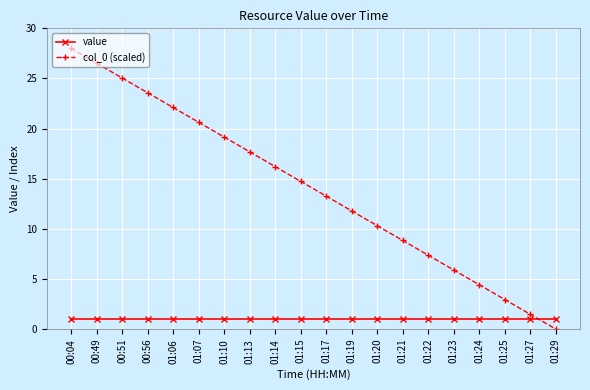

Which series has the largest total across all categories?

col_0 (scaled)